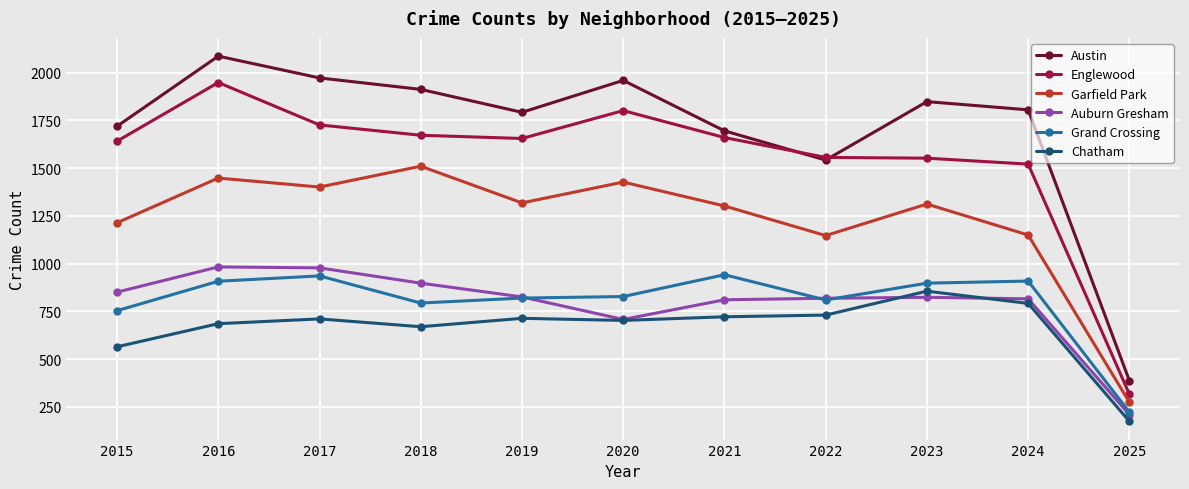

The Grand Crossing series shows 810 at 2022. True or false?

True